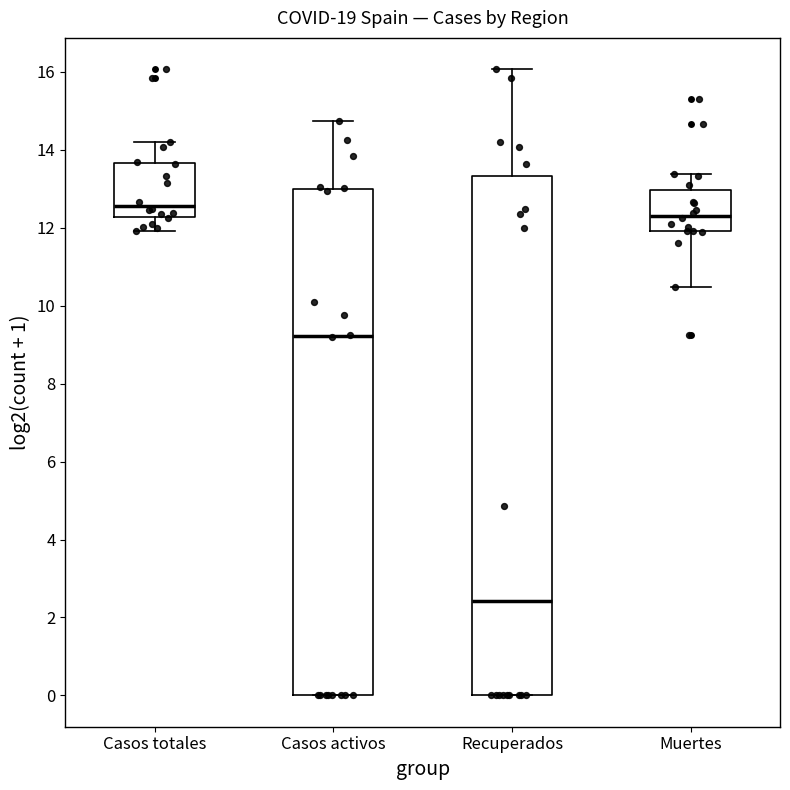

Reading left to right, read every box against the y-axis: the position of its median line, the range the box covers, and the ends of its whiskers. The values are not printed on the chart, so give them approximately, as read against the axis.

Casos totales: median 12.6, box 12.2 to 13.6, whiskers 12.0 to 14.2
Casos activos: median 9.2, box 0.0 to 13.0, whiskers 0.0 to 14.8
Recuperados: median 2.4, box 0.0 to 13.4, whiskers 0.0 to 16.0
Muertes: median 12.4, box 12.0 to 13.0, whiskers 10.4 to 13.4